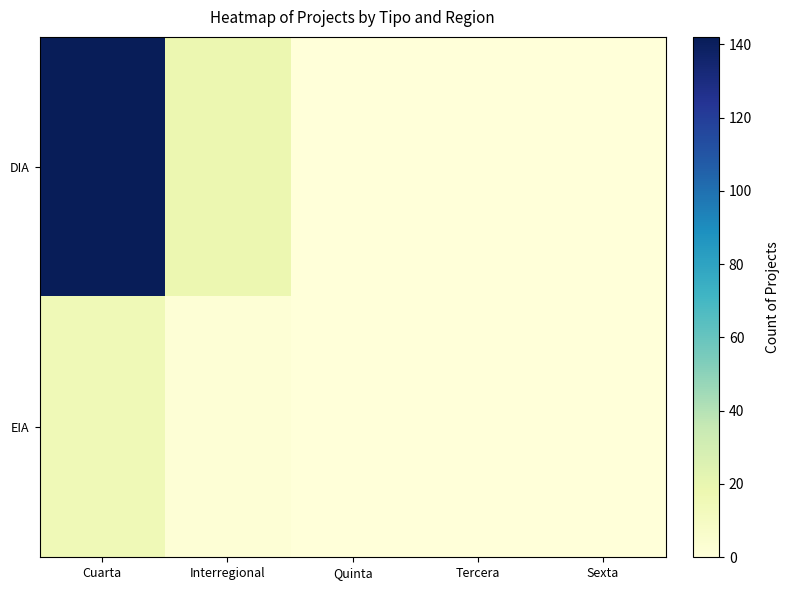

At Cuarta, list the series in order from largest to smallest.

DIA, EIA